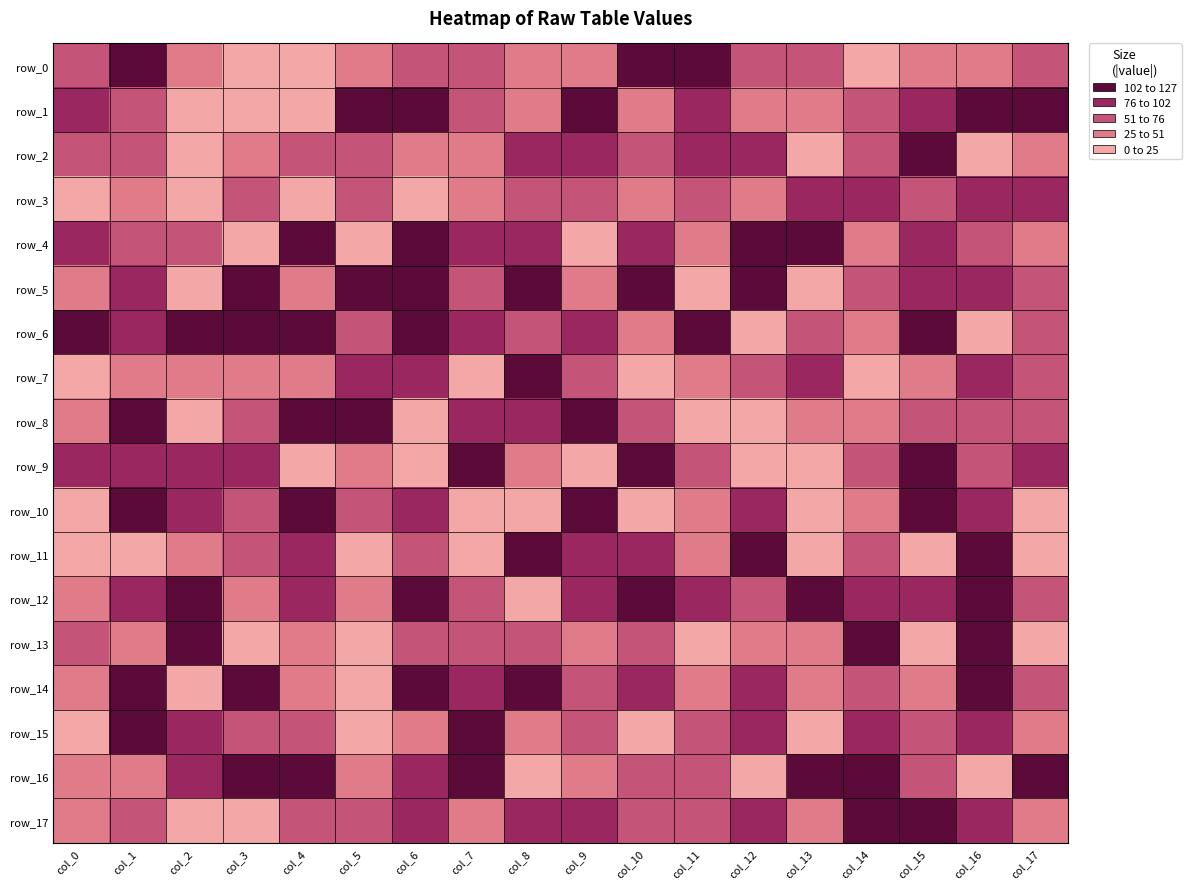

The value of row_17 at col_12 is 119. True or false?

False